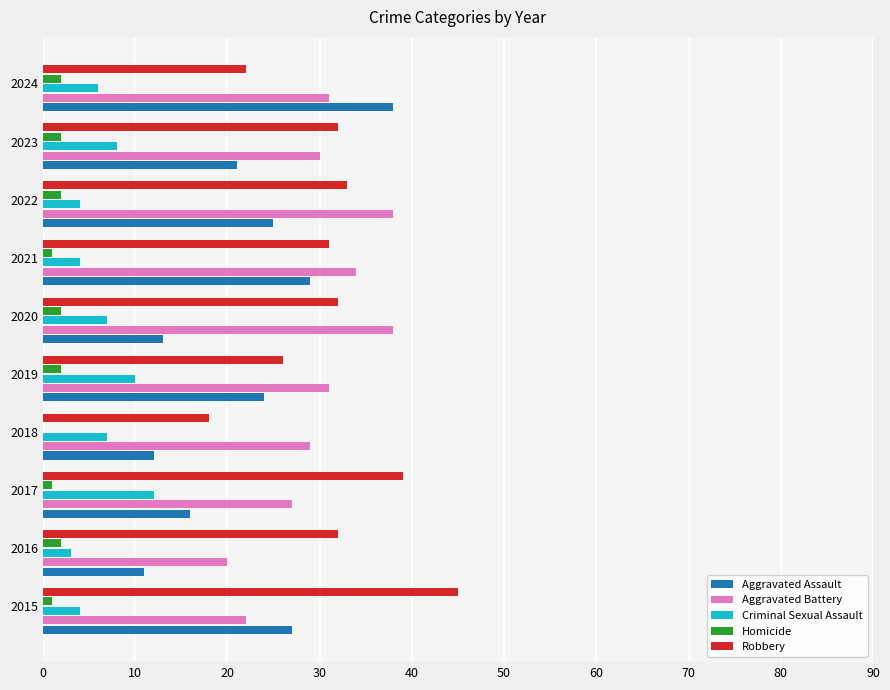

The Aggravated Assault series shows 33 at 2023. True or false?

False